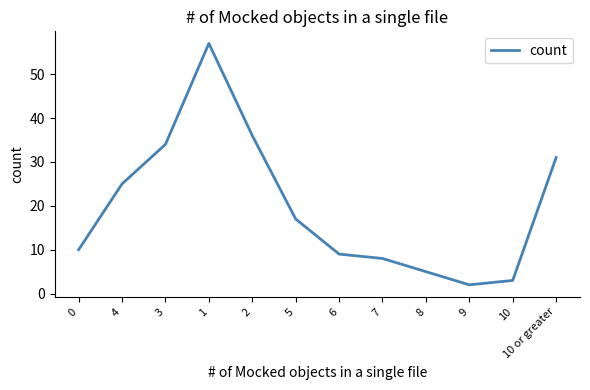

Reading right to left, extract all data points from this chart.

10 or greater=31	10=3	9=2	8=5	7=8	6=9	5=17	2=36	1=57	3=34	4=25	0=10